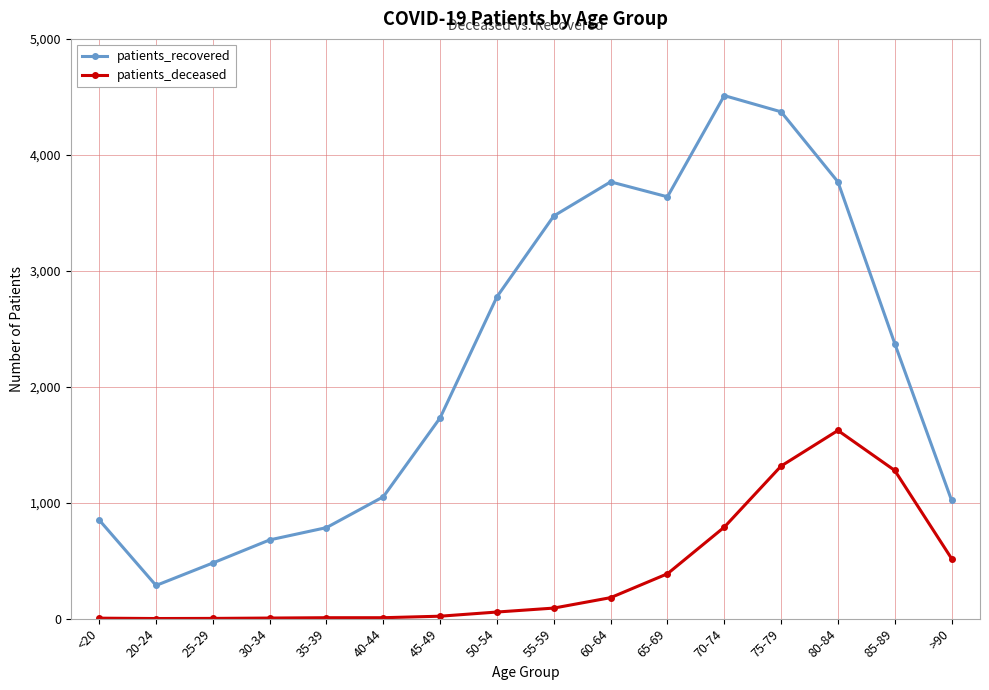

Is this an area chart (filled region under the line)?

No